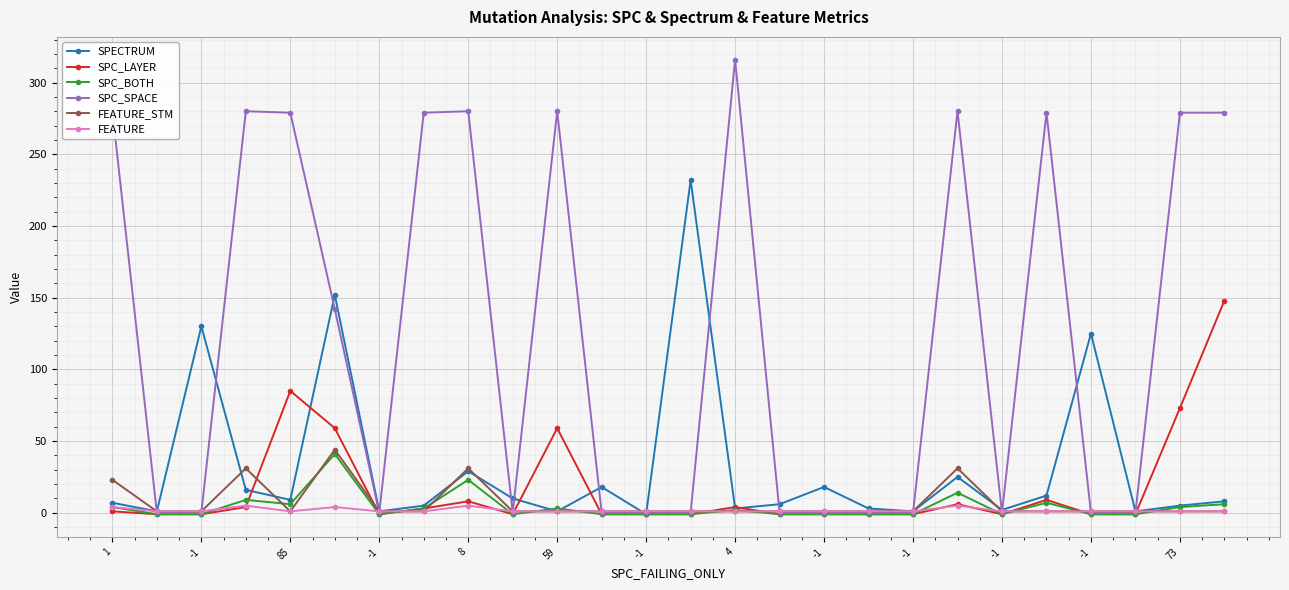

True or false: SPC_SPACE has more than 1 interior local peaks.

True